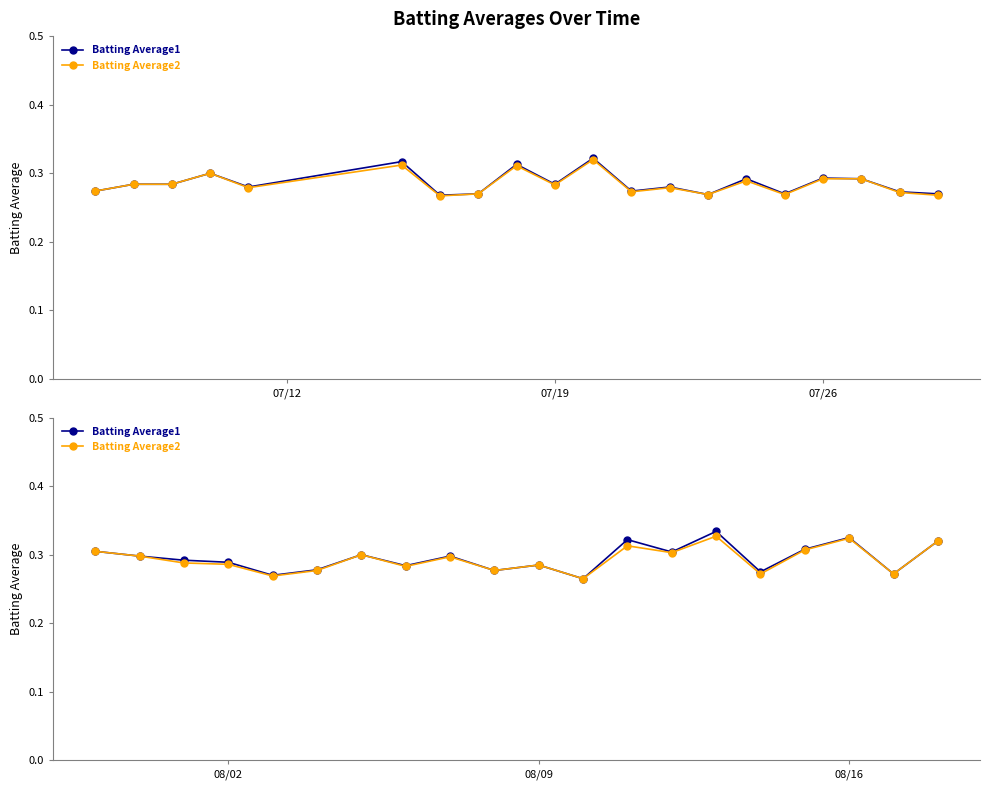

The value of Batting Average1 at 07/19 is 0.1. True or false?

False